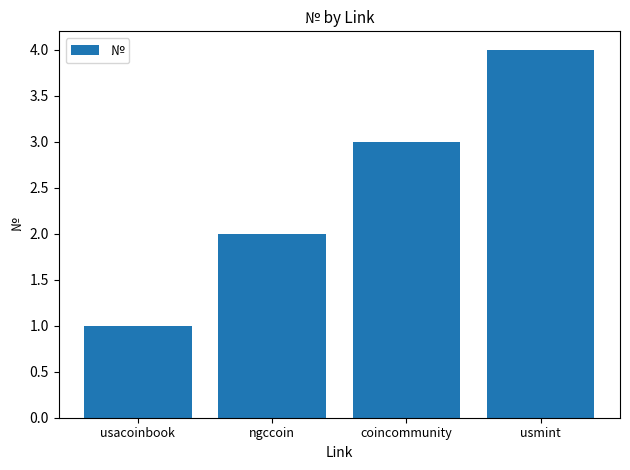

What is the sum of all values?

10